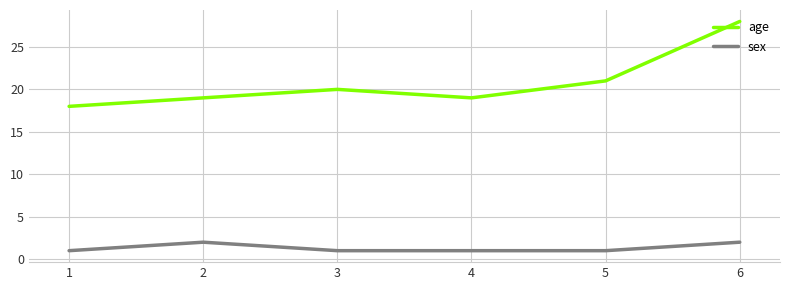

At how many categories does at least one series exceed 4?

6